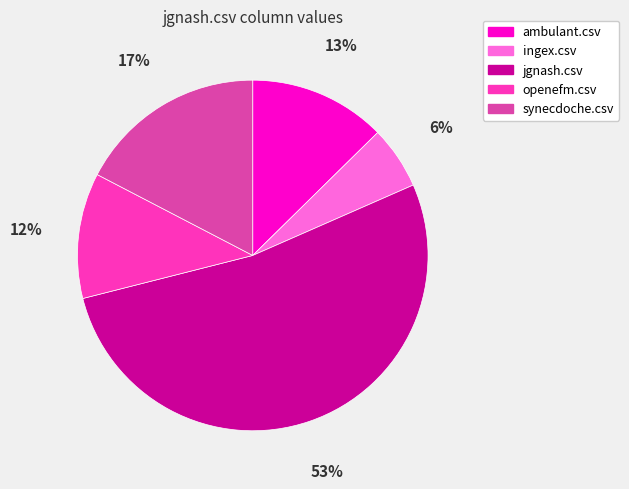

To the nearest percent, what portion does ingex.csv represent?

6%